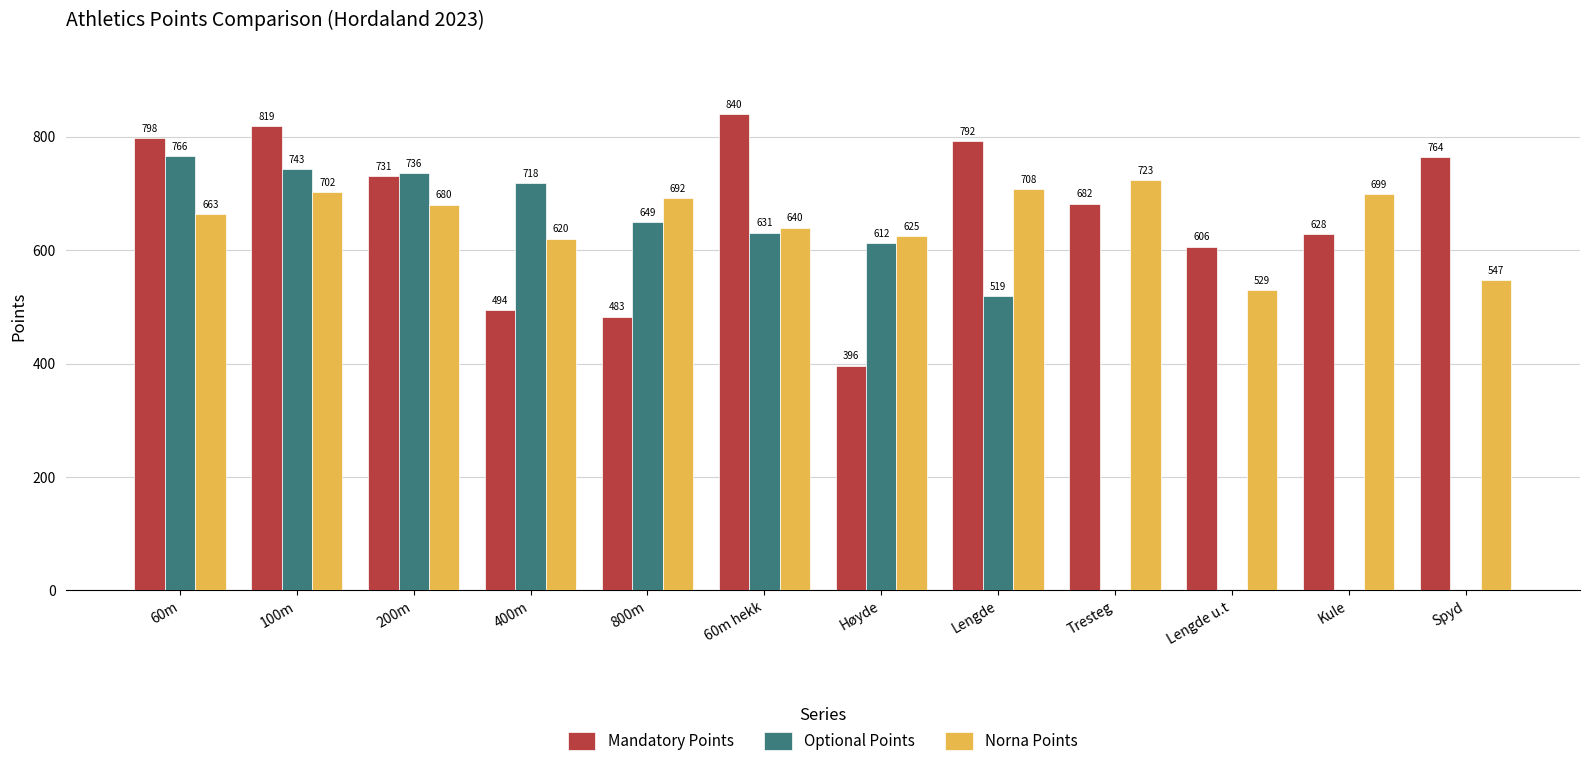

What is the approximate value of Optional Points at 100m?

743